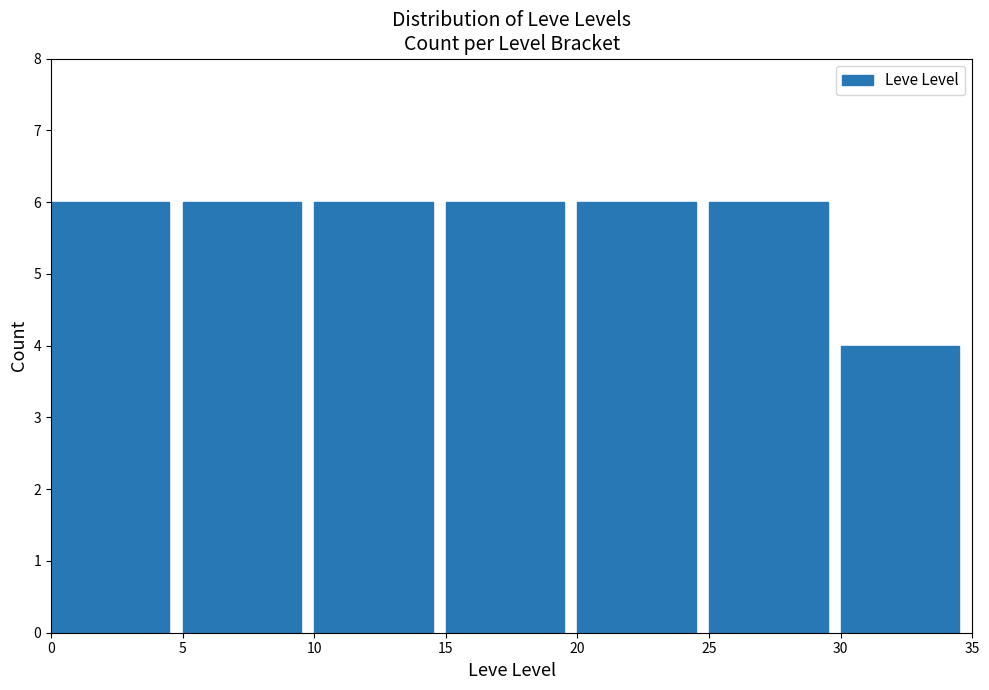

Reading left to right, transcribe this chart: for each bar, give the range it covers on the x-axis and its height. The values are not printed on the chart, so give them approximately, as read against the axis.

0 to 5: 6
5 to 10: 6
10 to 15: 6
15 to 20: 6
20 to 25: 6
25 to 30: 6
30 to 35: 4